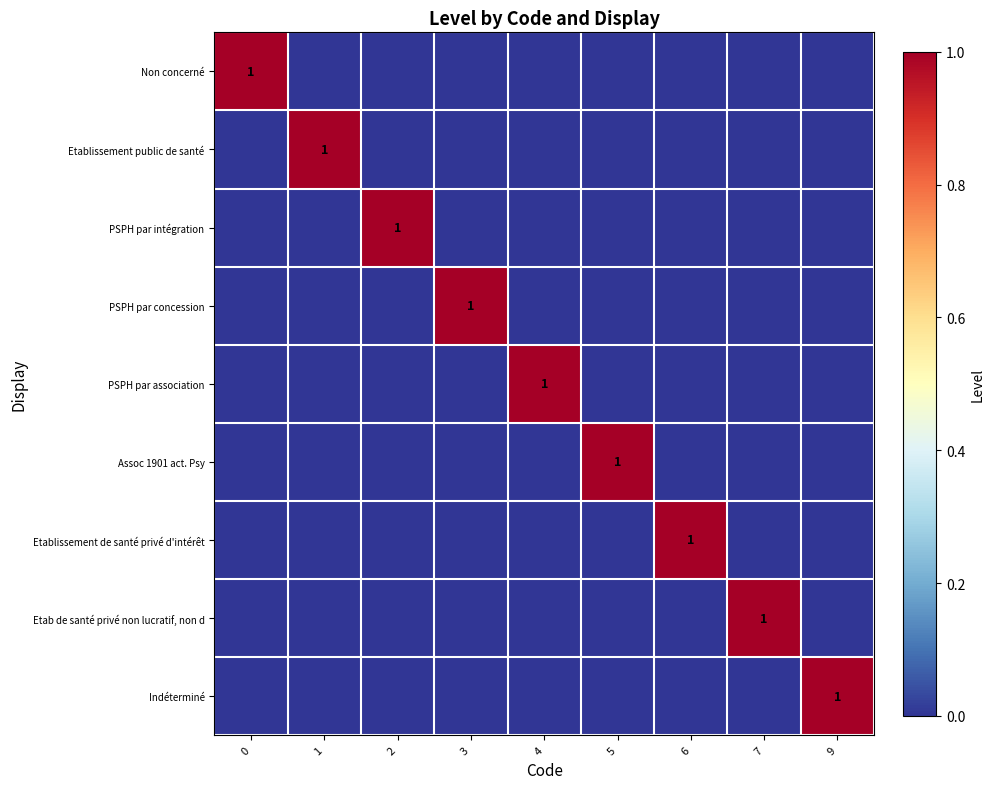

Is it true that PSPH par association equals -1 at 7?

False